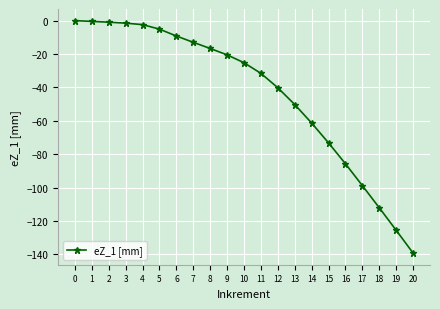

Is it true that the value at 17 is -146.2?

False